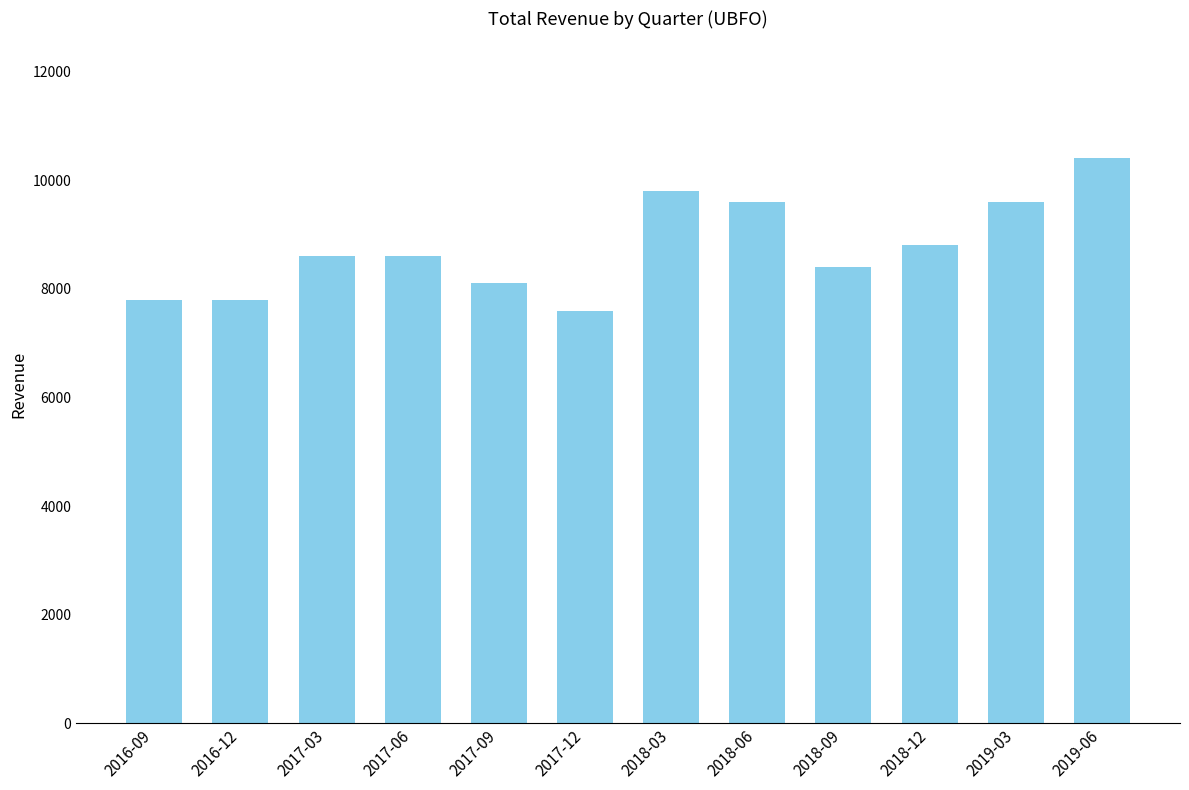

What is the sum of the values at 2016-12 and 2019-06?

18200